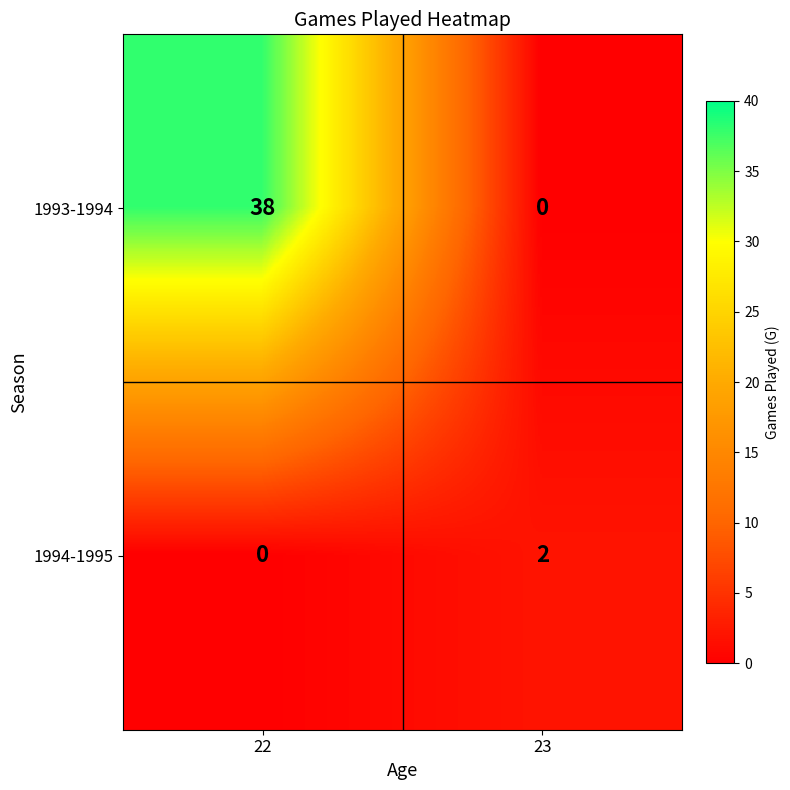

Between 22 and 23, which series saw the biggest shift?

1993-1994